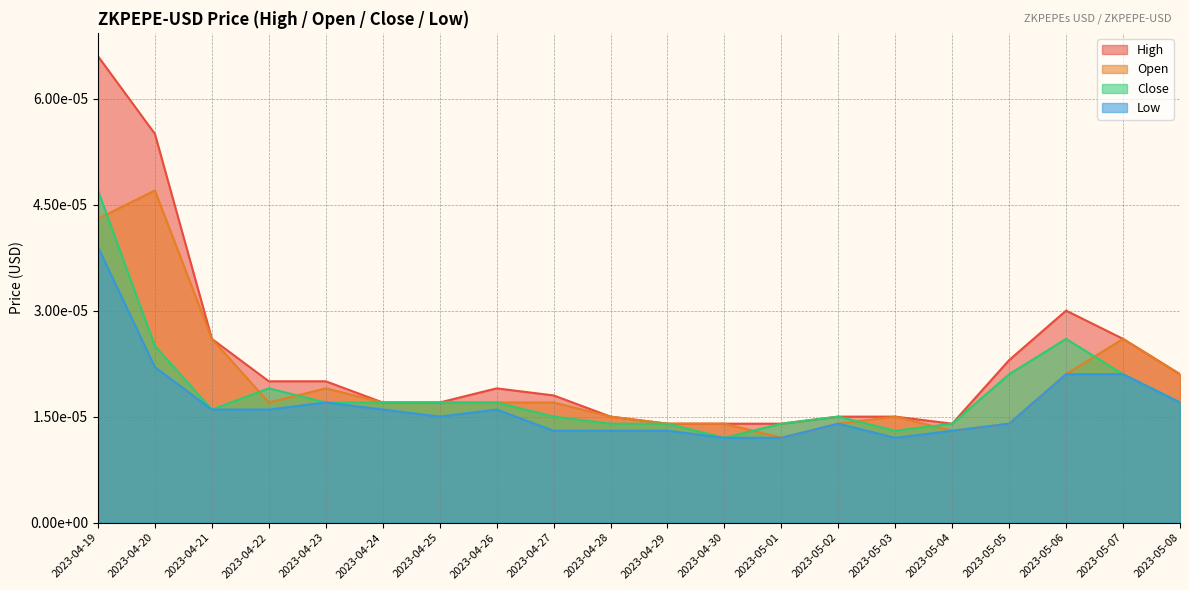

Between 2023-04-28 and 2023-05-04, which is larger?

2023-04-28